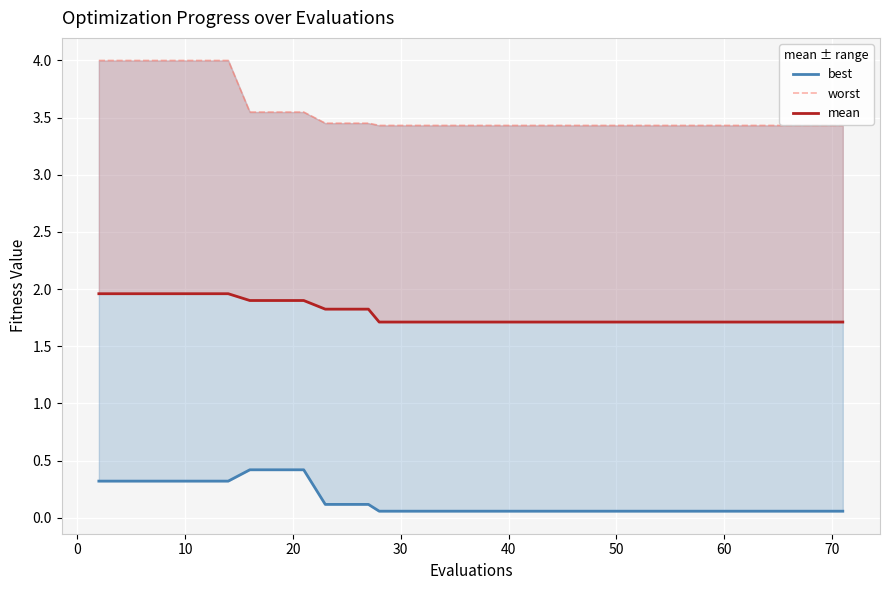

What are all the series names shown in the legend?

mean, best, worst